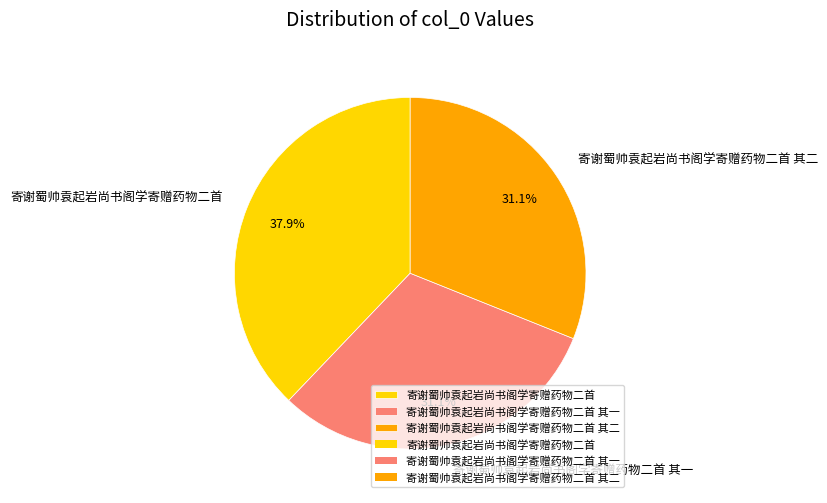

Which slice is the largest?

寄谢蜀帅袁起岩尚书阁学寄赠药物二首